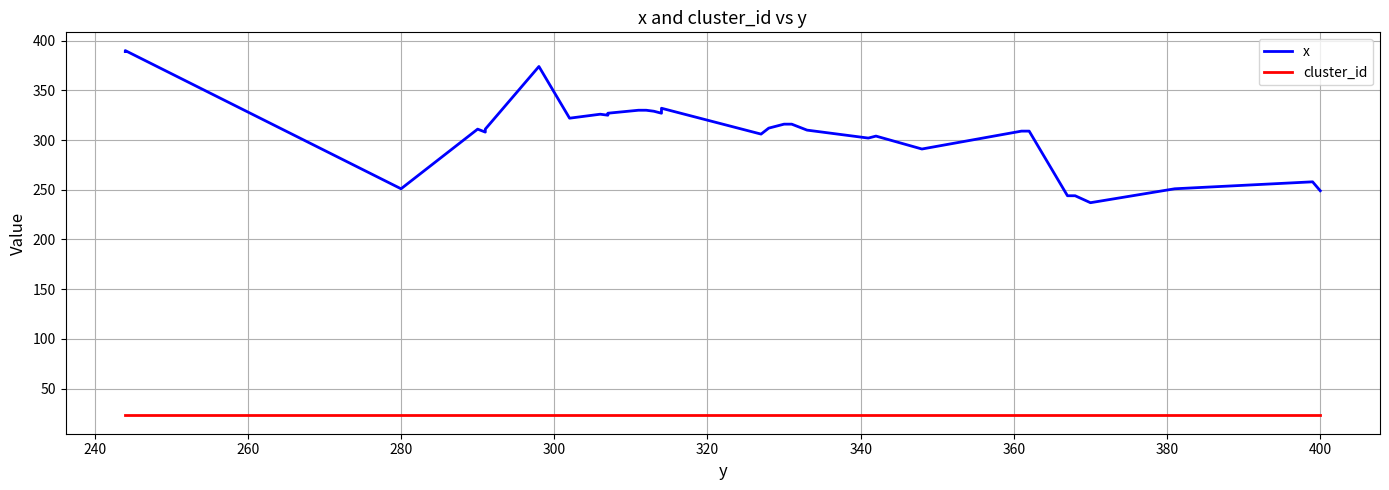

Reading left to right, transcribe all the data shown in this chart.

x: 389	390	251	311	308	311	374	322	326	325	326	327	330	330	329	327	328	329	330	332	330	306	312	316	316	310	302	304	291	309	309	244	244	237	251	258	249
cluster_id: 23	23	23	23	23	23	23	23	23	23	23	23	23	23	23	23	23	23	23	23	23	23	23	23	23	23	23	23	23	23	23	23	23	23	23	23	23